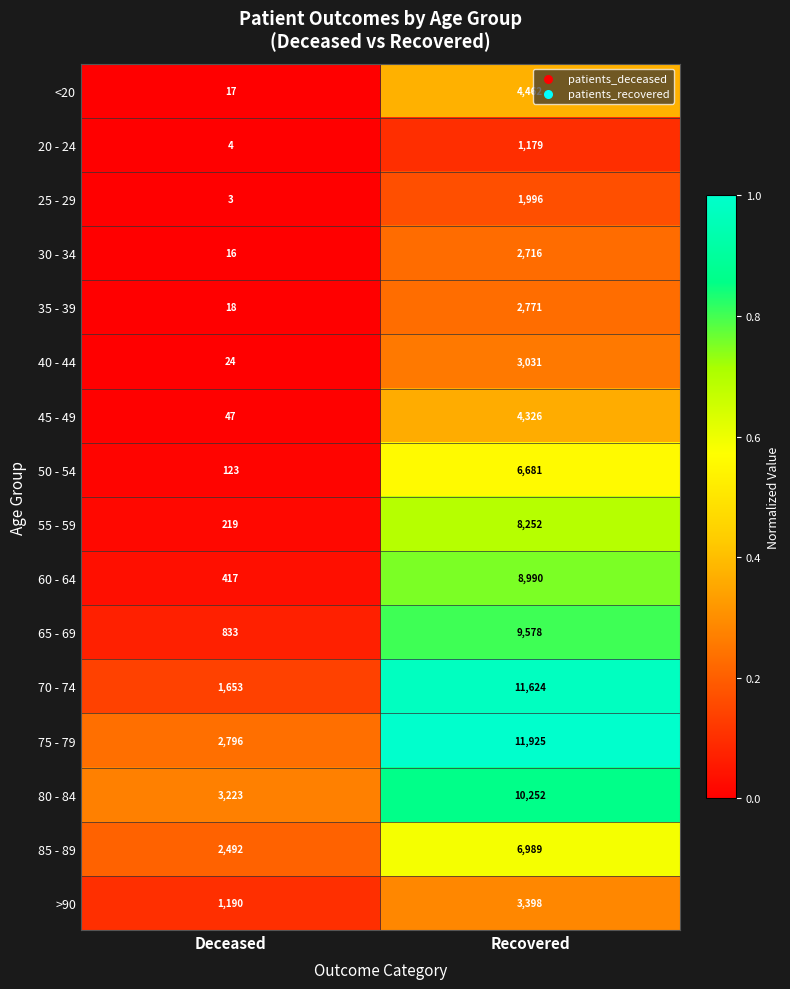

What is the greatest value displayed?

11925